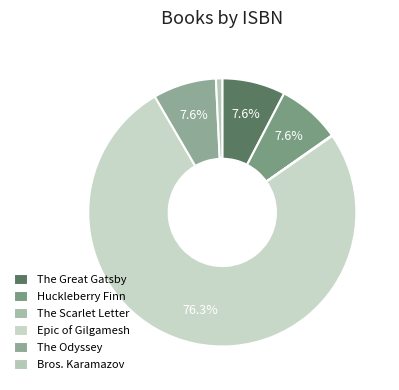

What is the largest slice in the pie chart?

Epic of Gilgamesh